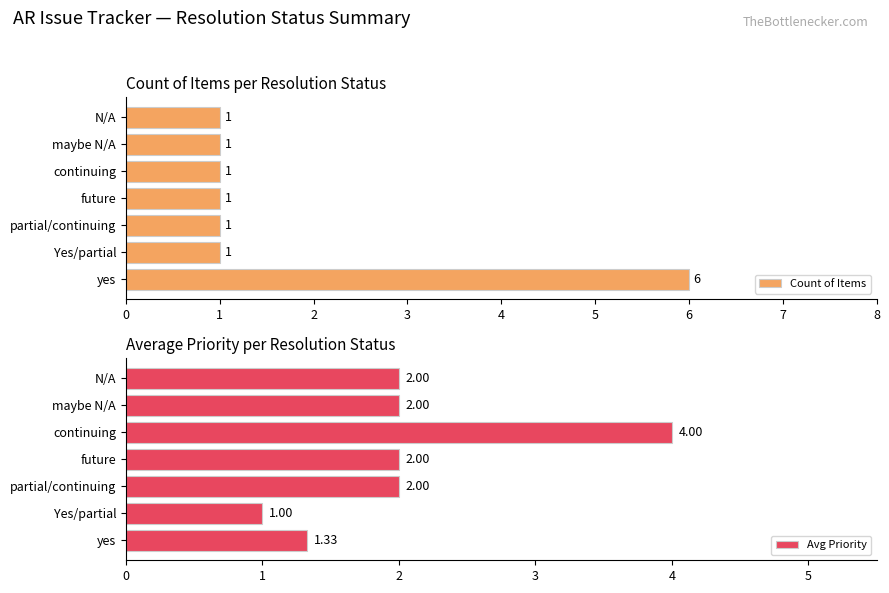

Are the bars grouped side by side (vs. stacked)?

Yes